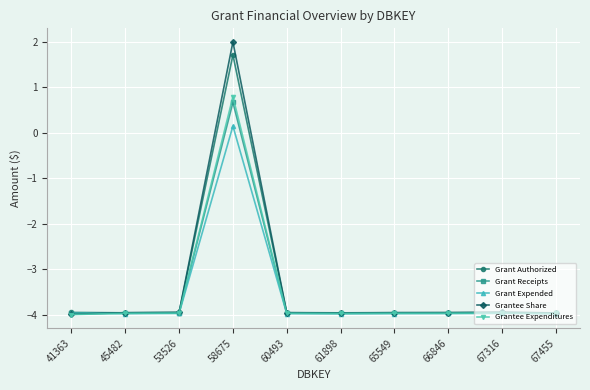

Which series has the largest range (max minus min)?

Grantee Share